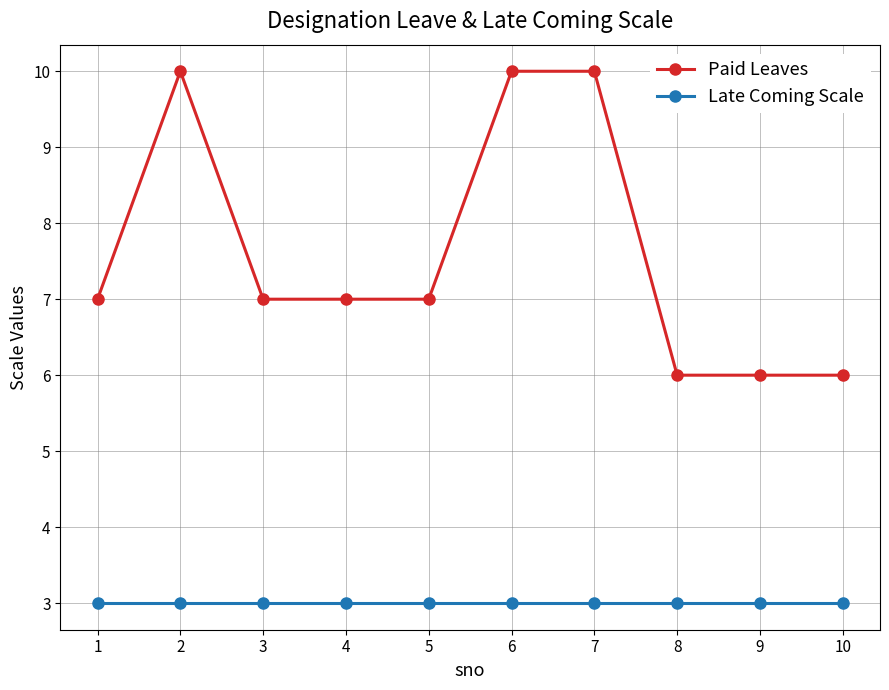

True or false: Paid Leaves has more than 0 interior local peaks.

True